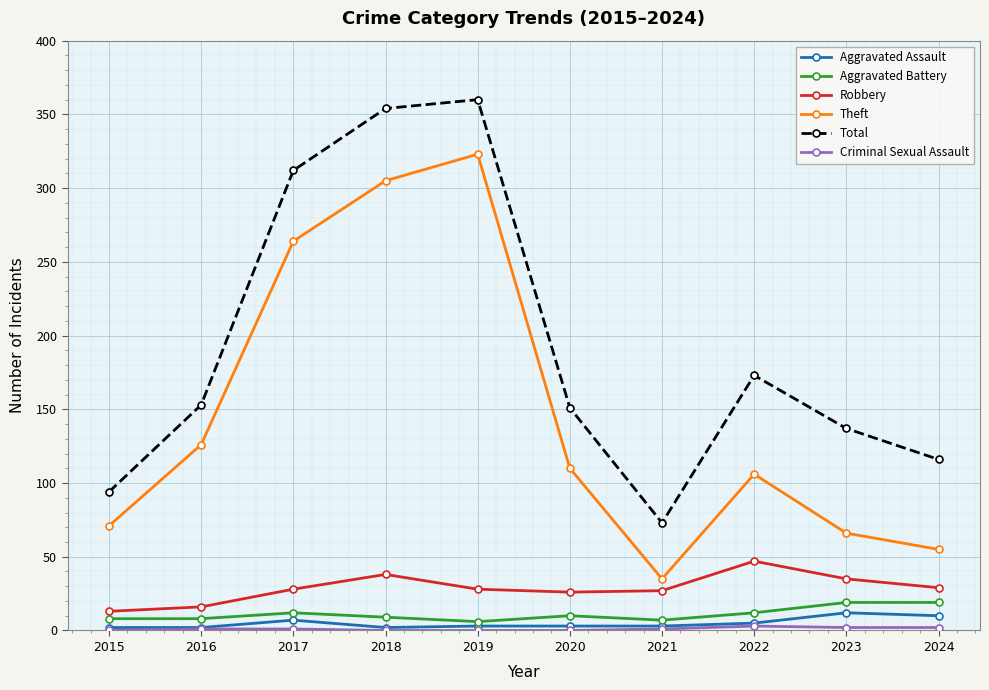

What is the greatest value displayed?

360